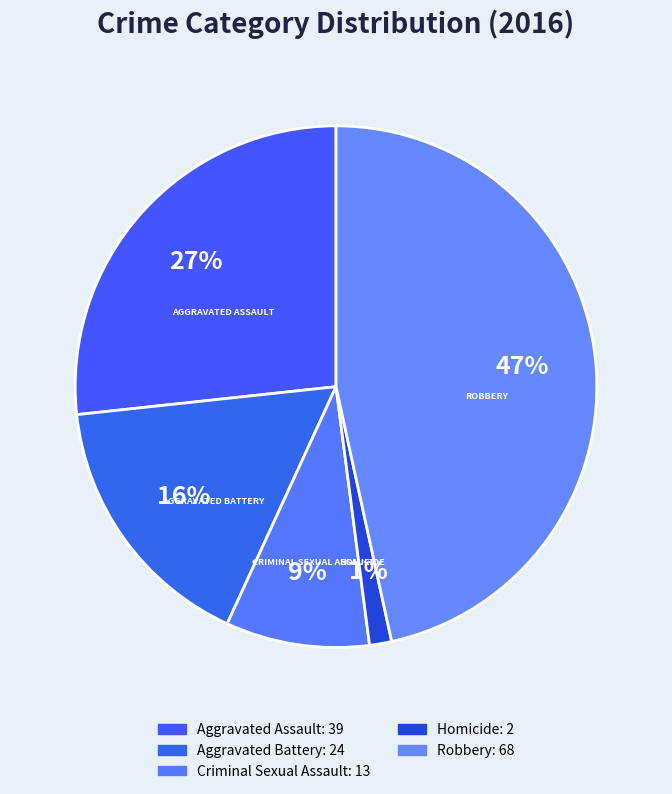

Rank the categories by value from lowest to highest.

Homicide, Criminal Sexual Assault, Aggravated Battery, Aggravated Assault, Robbery